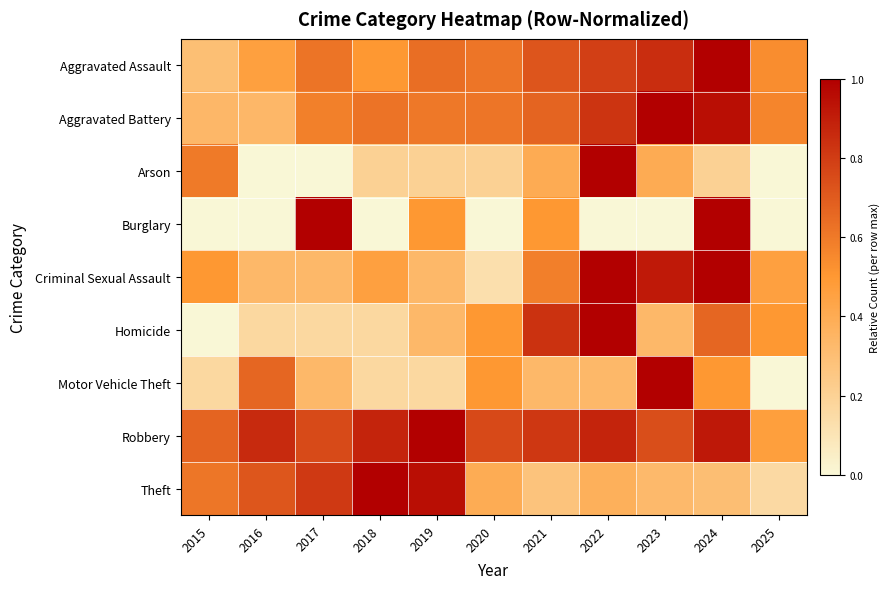

Which series has the largest total across all categories?

Robbery